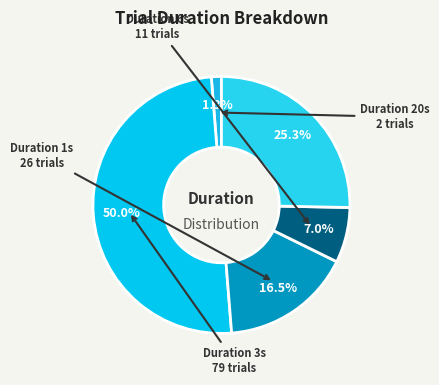

How many segments does this pie chart have?

5